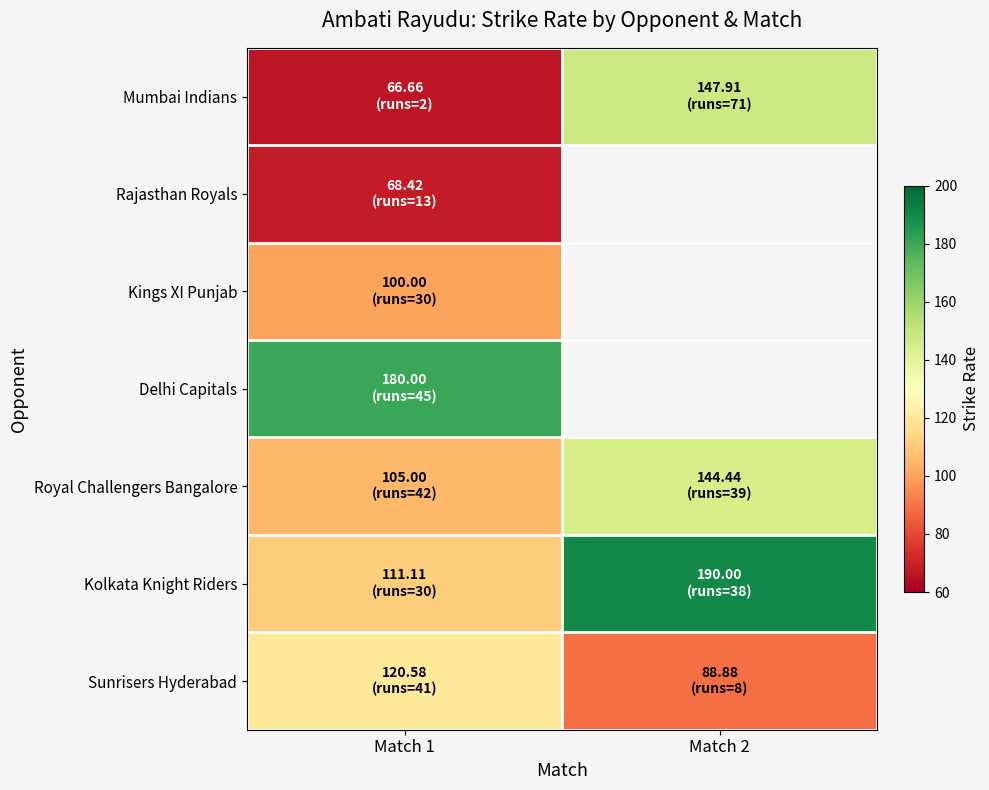

At how many categories does at least one series exceed 156?

2